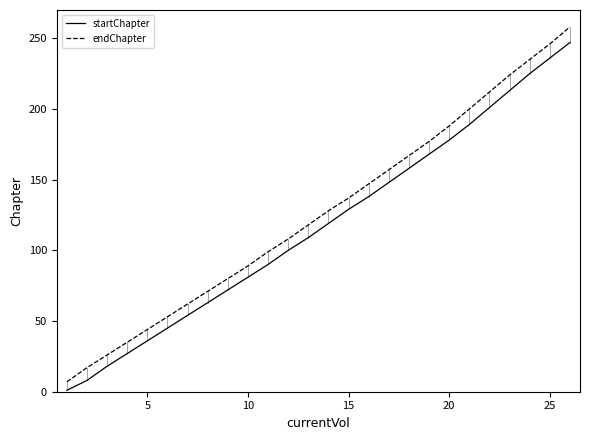

Which series has the largest range (max minus min)?

endChapter